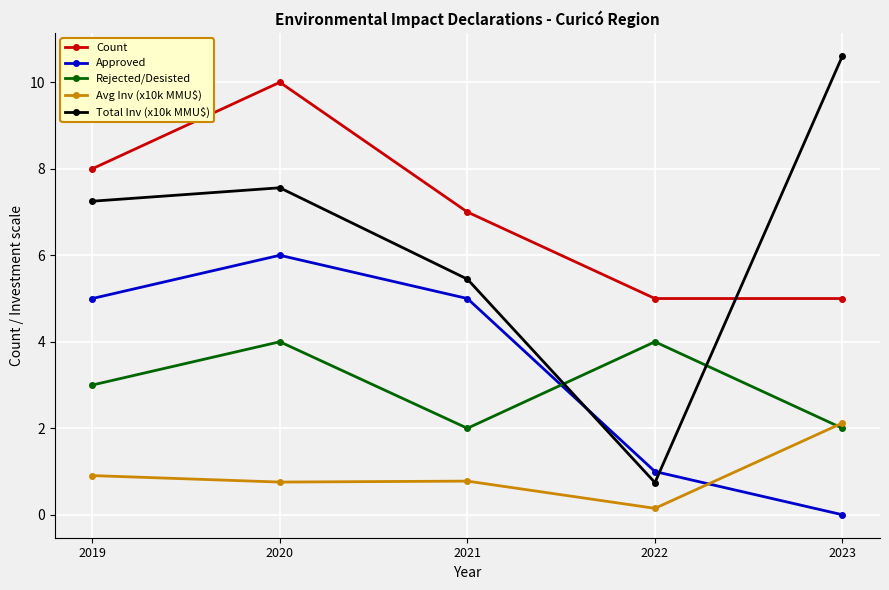

What are all the series names shown in the legend?

Count, Approved, Rejected/Desisted, Avg Inv (x10k MMU$), Total Inv (x10k MMU$)